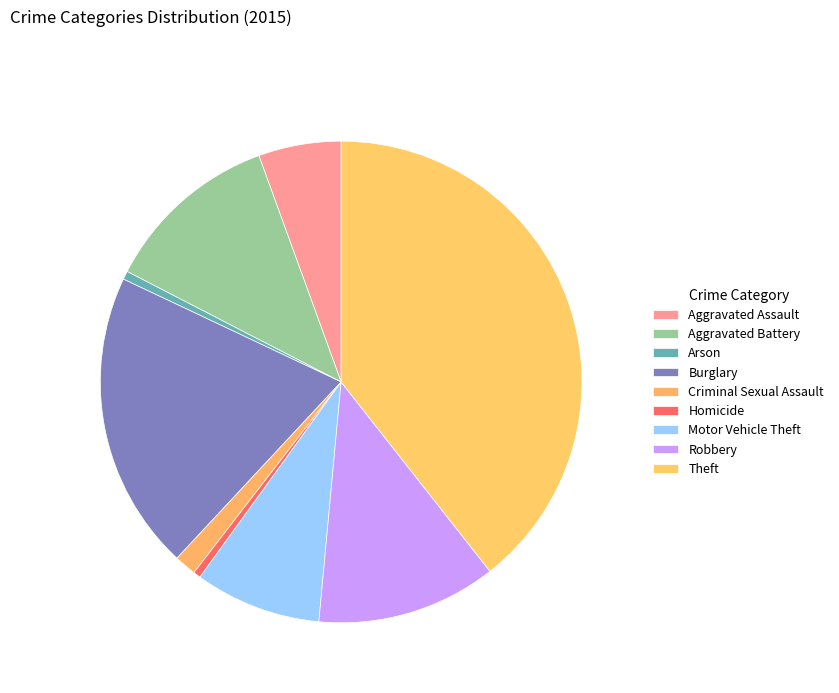

Which slice is the largest?

Theft